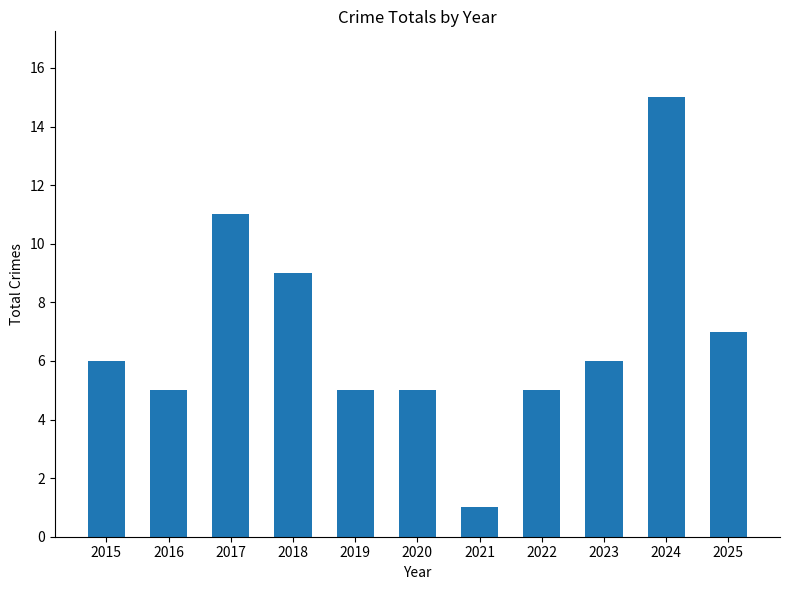

What is the ratio of the value at 2015 to the value at 2022?

1.2